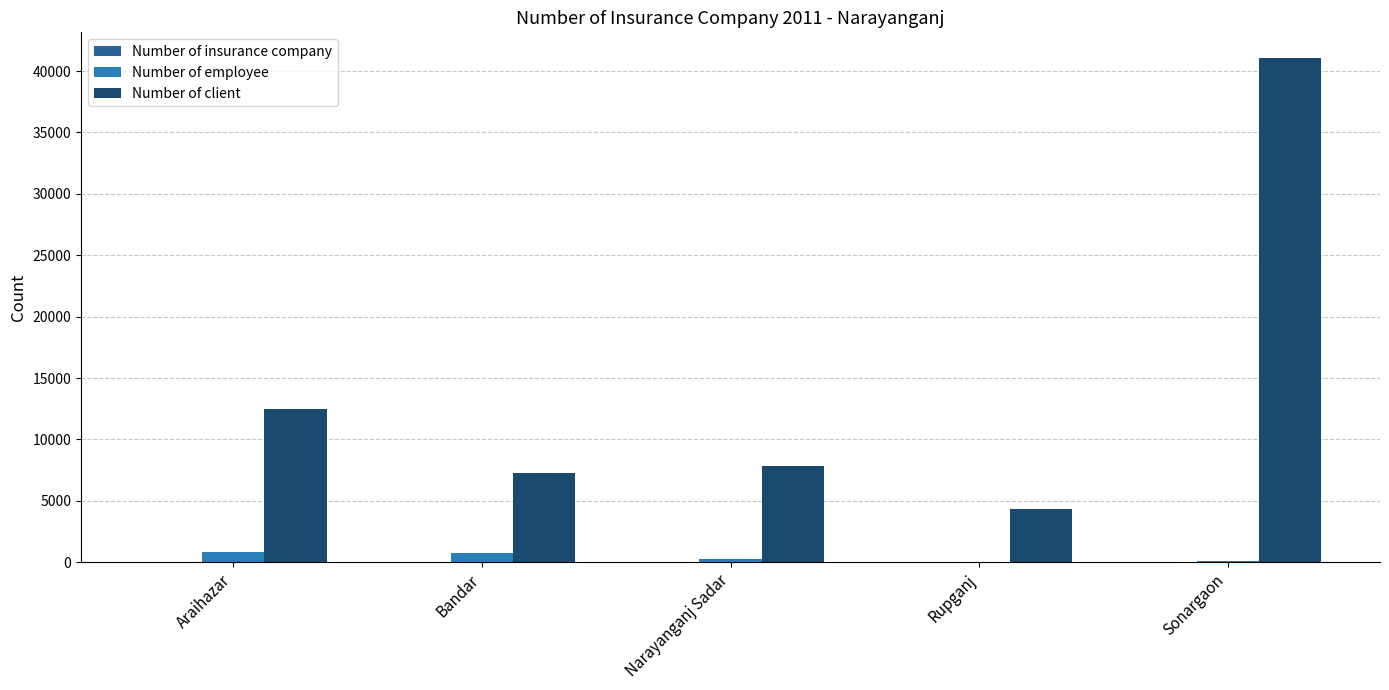

At which category is the sum across all series the highest?

Sonargaon